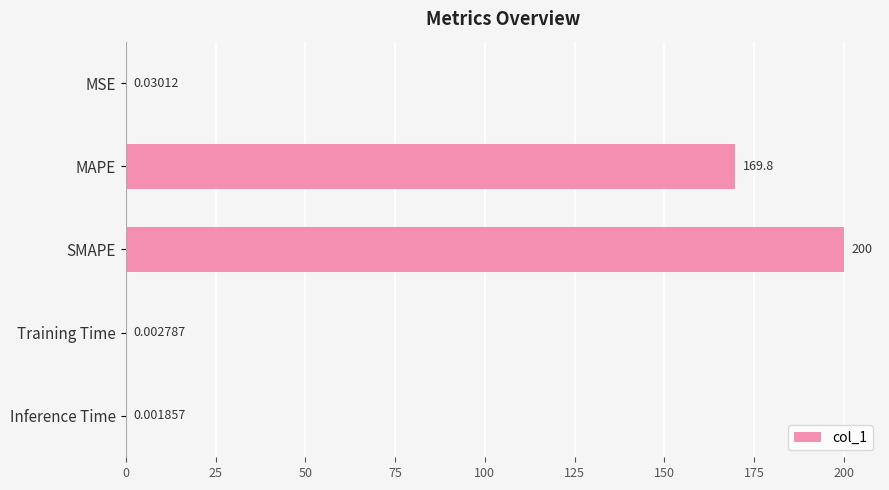

What is the greatest value displayed?

200.0